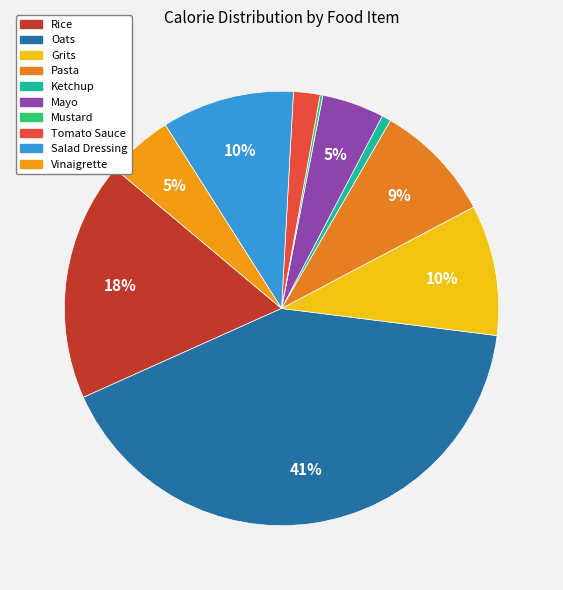

How much of the chart is everything except Rice?

82.2%